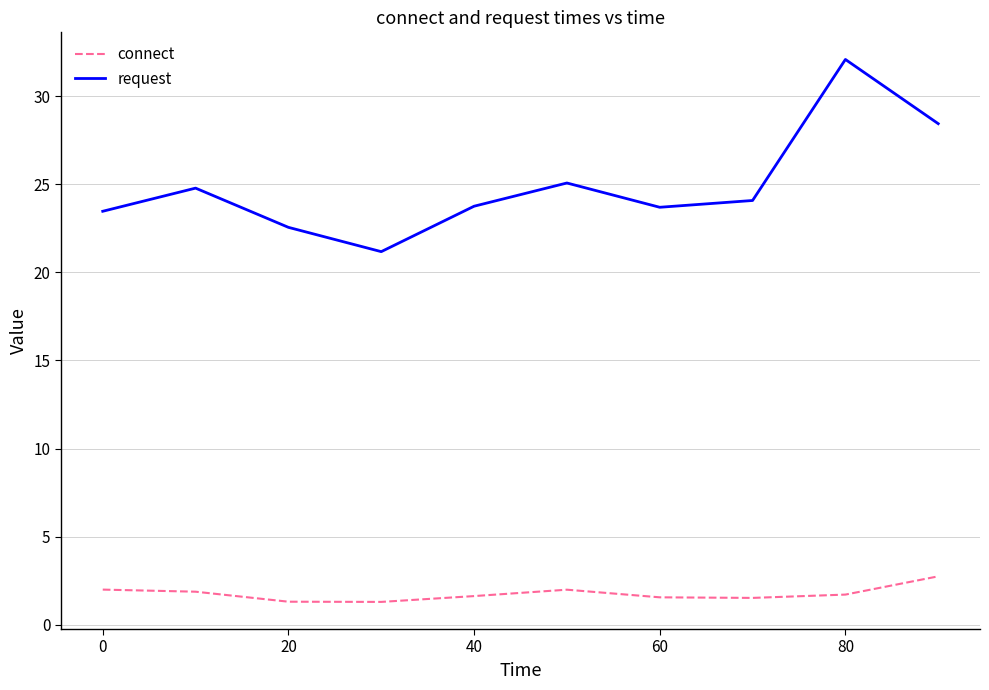

What is the lowest value of the connect series?

1.3